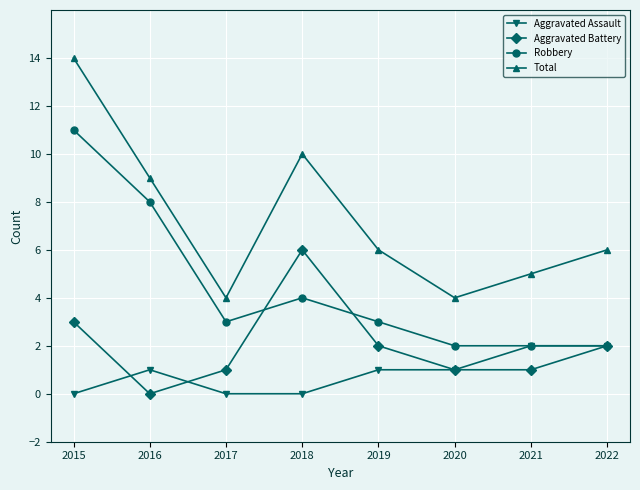

The value of Total at 2018 is 17. True or false?

False